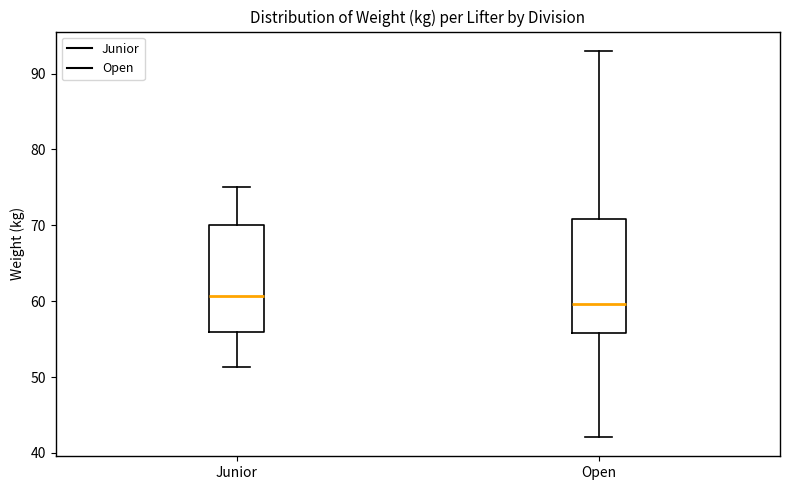

Reading left to right, read every box against the y-axis: the position of its median line, the range the box covers, and the ends of its whiskers. The values are not printed on the chart, so give them approximately, as read against the axis.

Junior: median 61, box 56 to 70, whiskers 51 to 75
Open: median 60, box 56 to 71, whiskers 42 to 93